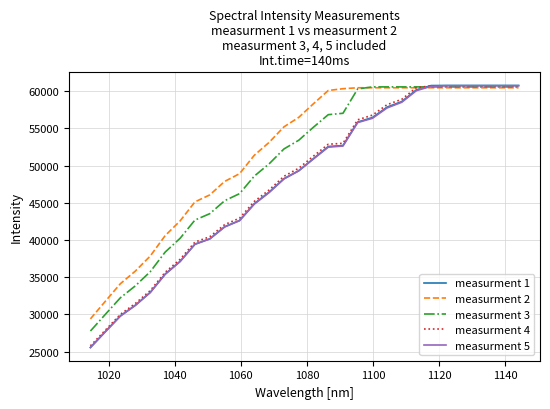

True or false: measurment 2 and measurment 1 cross at least once.

True